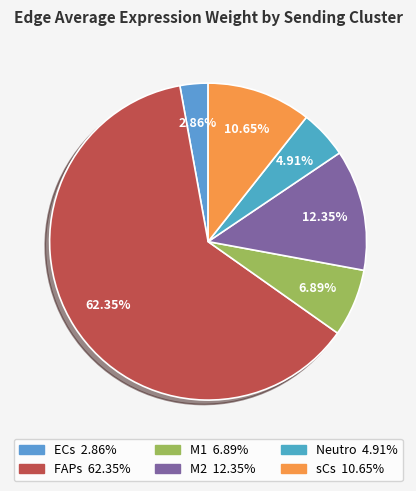

What is the largest slice in the pie chart?

FAPs